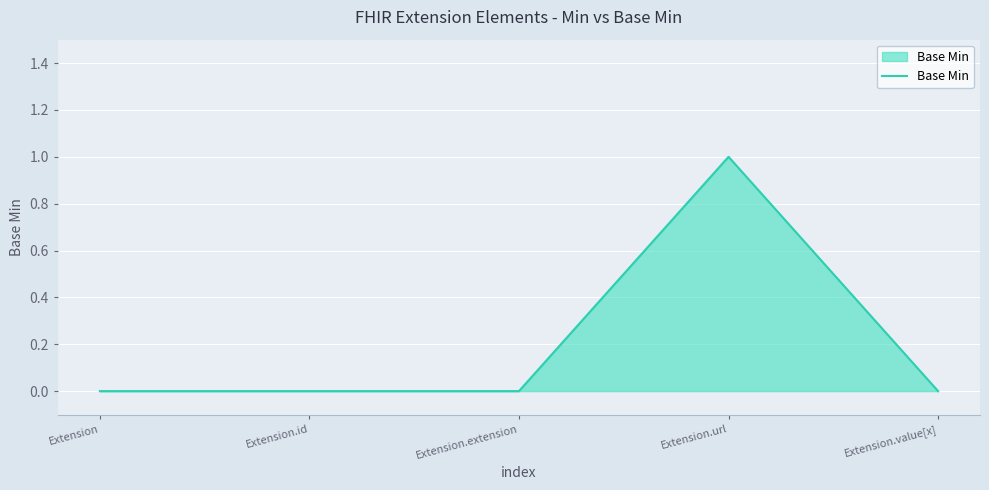

Is it true that the value at Extension.extension is 0?

True